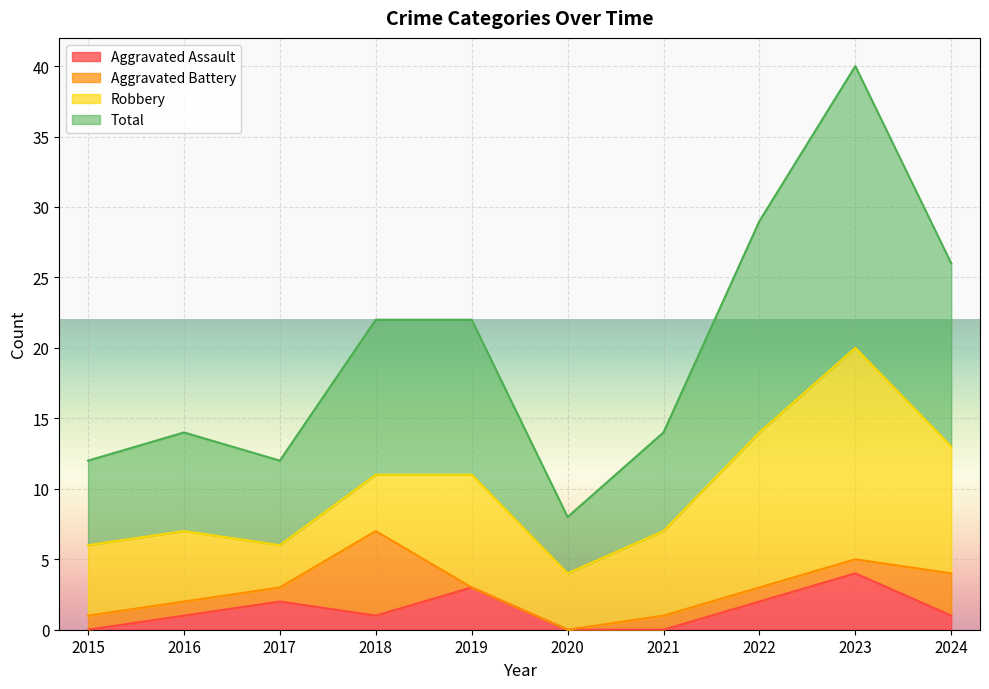

What is the difference between the Aggravated Assault values at 2020 and 2023?

4